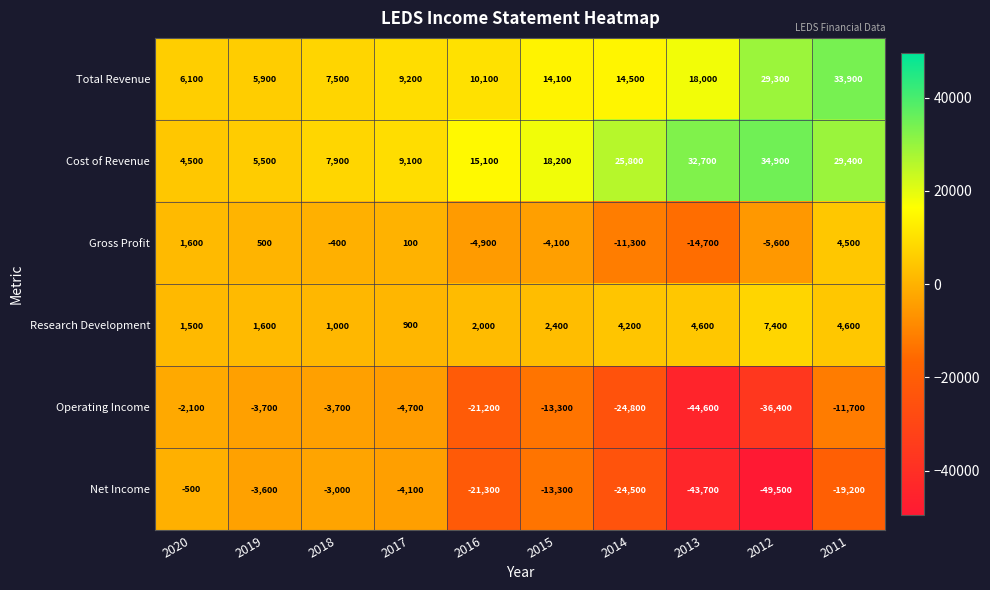

What is the total value across all series at 2017?

10500